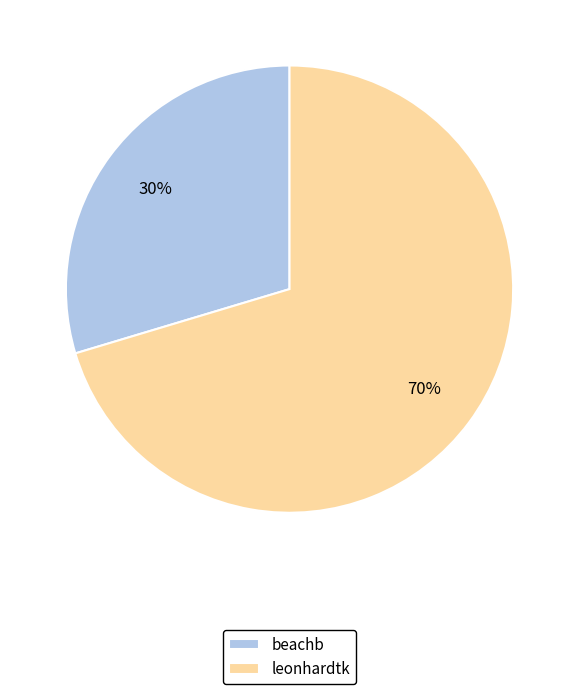

Do beachb and leonhardtk together represent more than half of the pie?

Yes